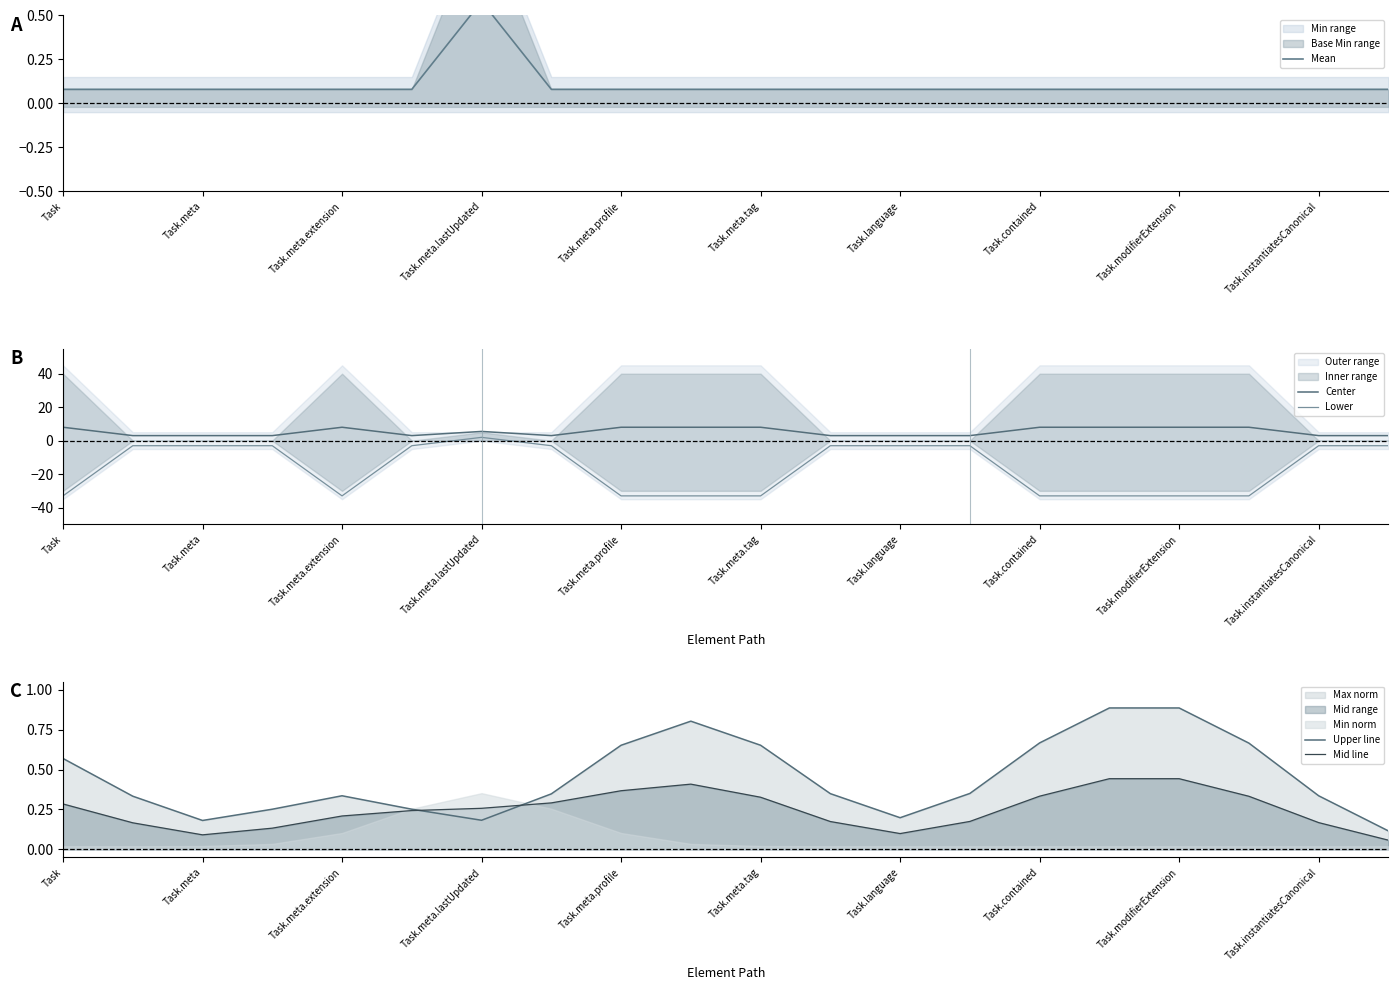

True or false: Center and Mid line intersect in this chart.

False